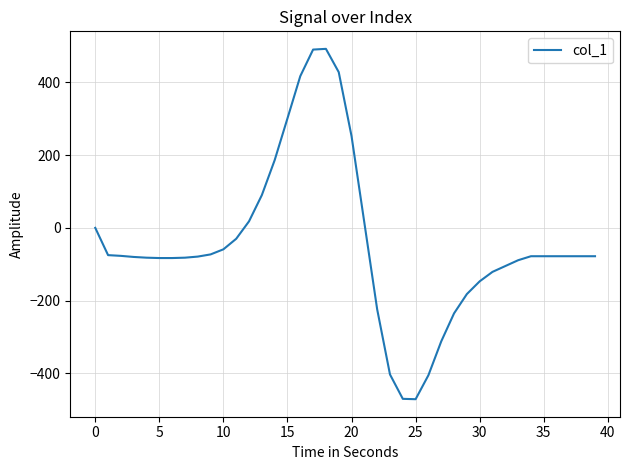

What is the smallest value displayed?

-471